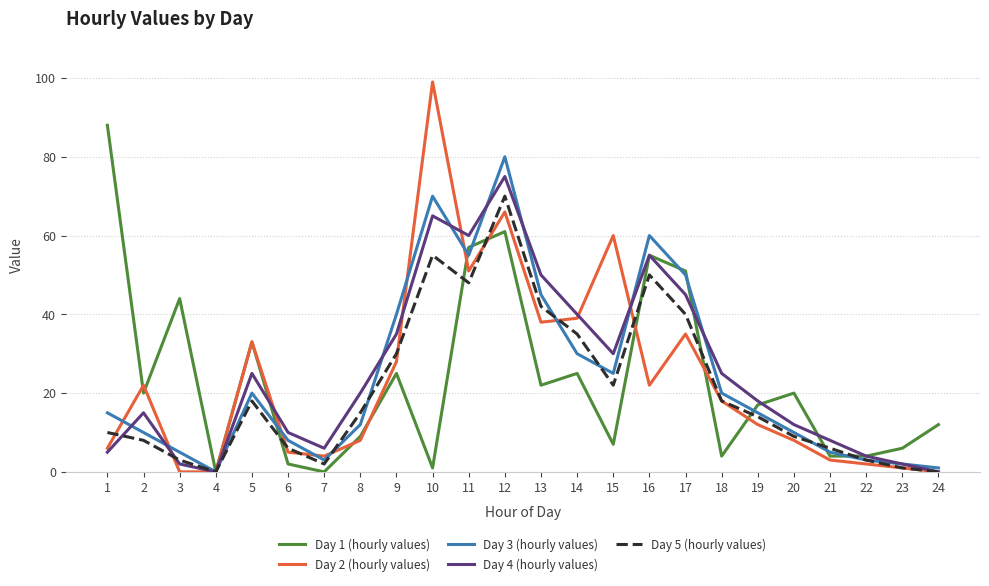

At how many categories does at least one series exceed 29?

12